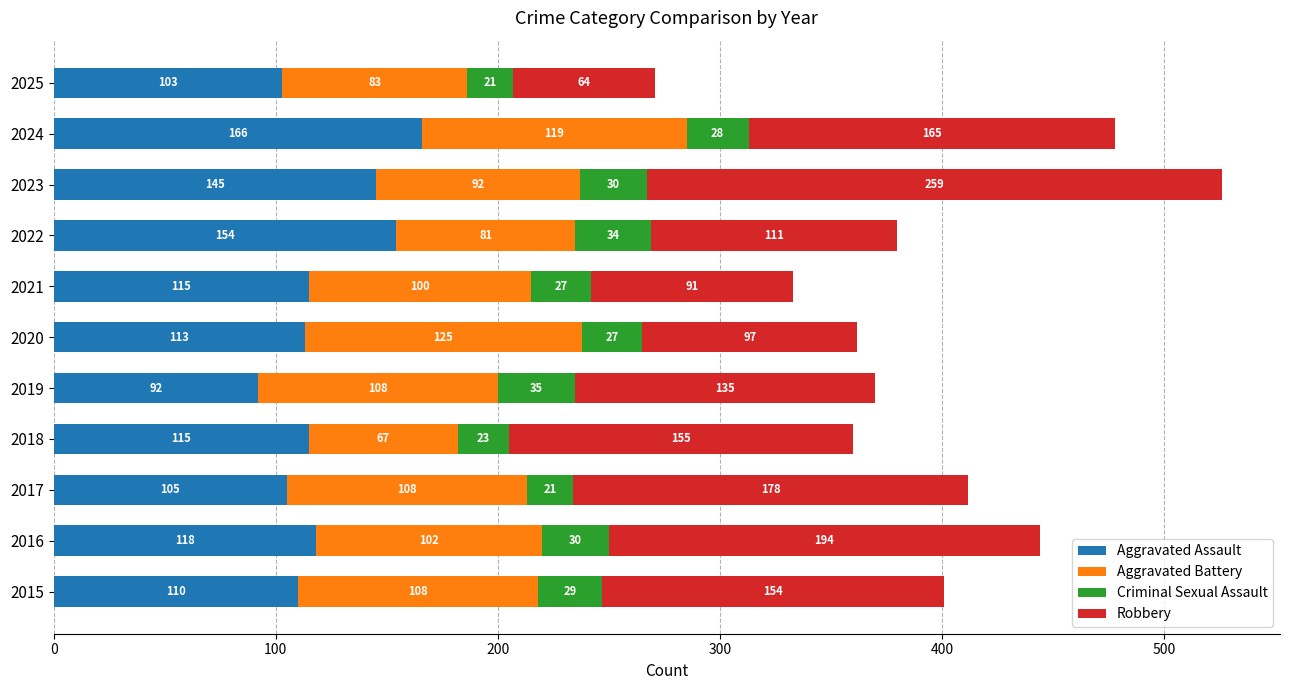

The value of Aggravated Assault at 2022 is 99. True or false?

False